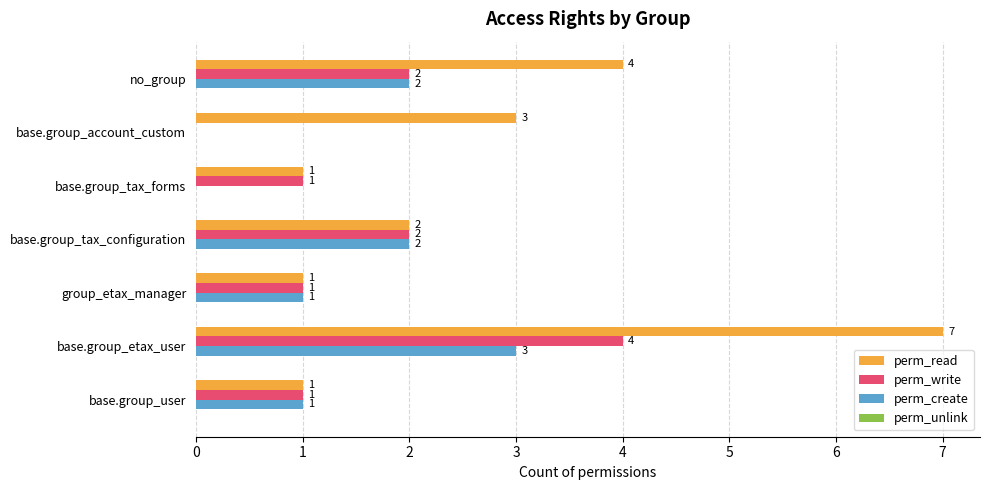

The perm_create series shows 2 at no_group. True or false?

True